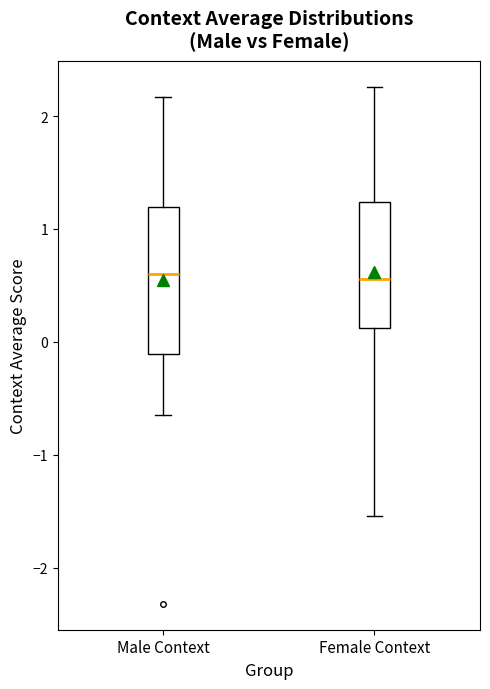

Reading left to right, read every box against the y-axis: the position of its median line, the range the box covers, and the ends of its whiskers. The values are not printed on the chart, so give them approximately, as read against the axis.

Male Context: median 0.6, box -0.1 to 1.2, whiskers -0.6 to 2.2
Female Context: median 0.6, box 0.1 to 1.2, whiskers -1.5 to 2.3